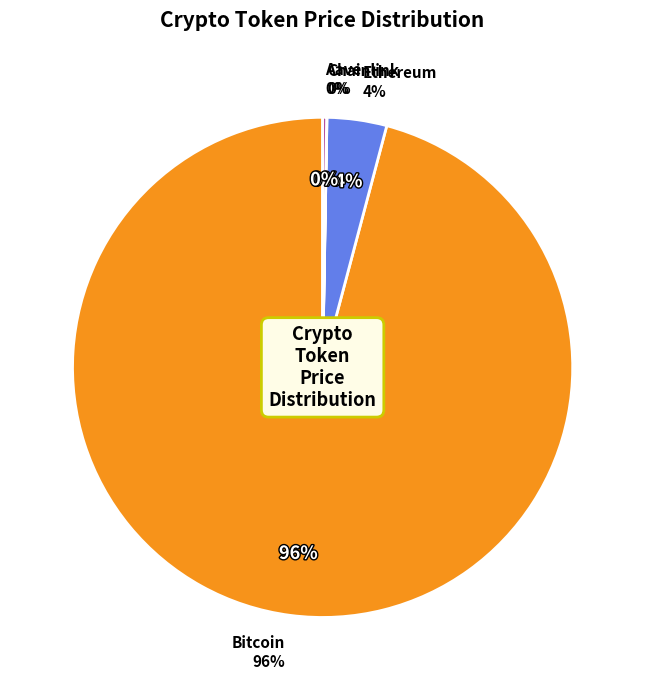

The Bitcoin slice represents 96% of the pie. True or false?

True